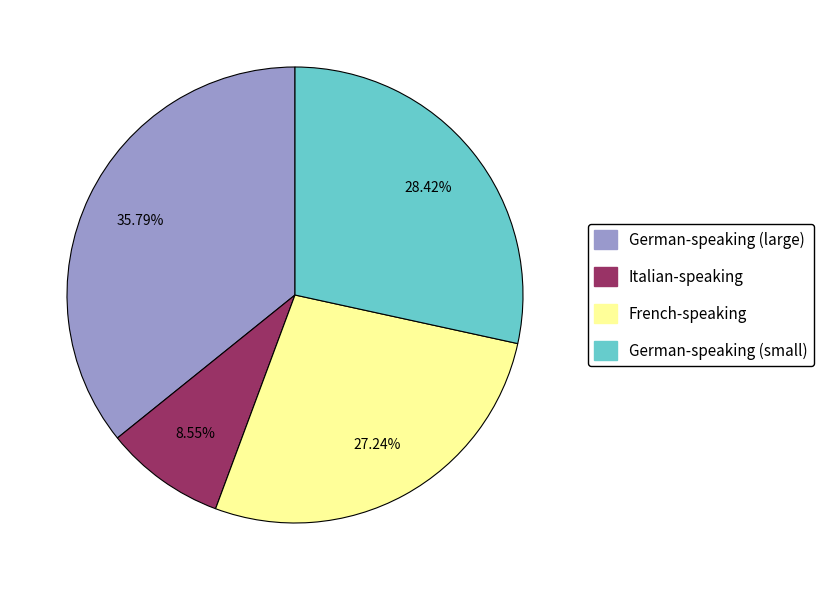

What is the largest slice in the pie chart?

German-speaking (large)